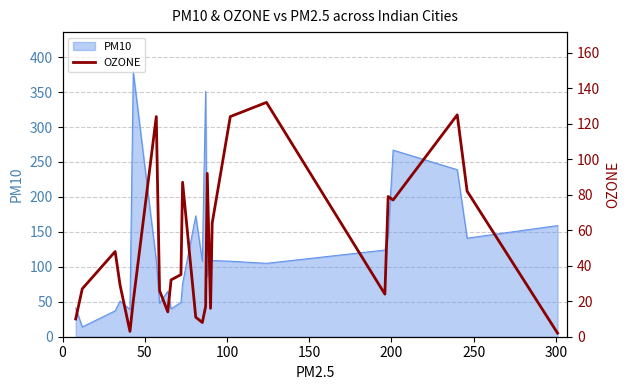

Reading left to right, list all the values displayed in this chart.

10	27	48	29	3	20	124	26	14	32	35	87	11	8	17	92	16	64	124	132	24	79	77	125	82	2